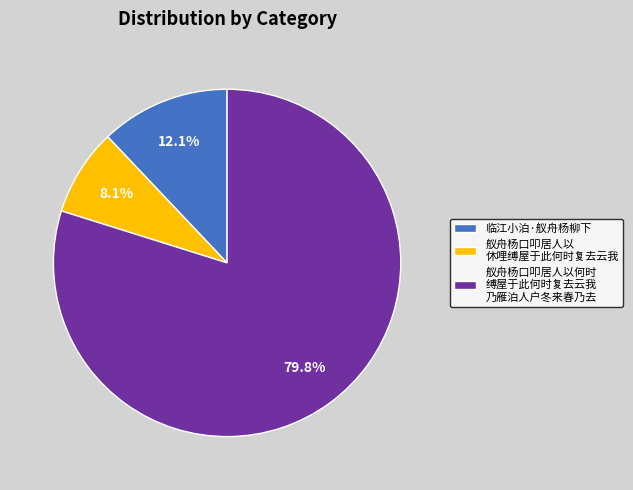

Between 舣舟杨口叩居人以 休哩缚屋于此何时复去云我 and 舣舟杨口叩居人以何时 缚屋于此何时复去云我 乃雁泊人户冬来春乃去, which is larger?

舣舟杨口叩居人以何时 缚屋于此何时复去云我 乃雁泊人户冬来春乃去